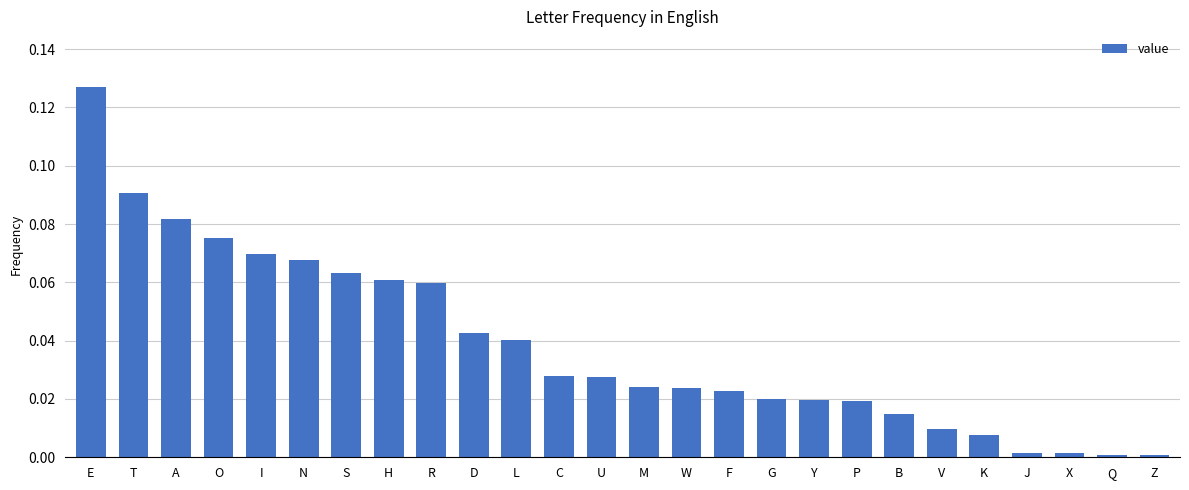

Which category has the highest value across all series?

E